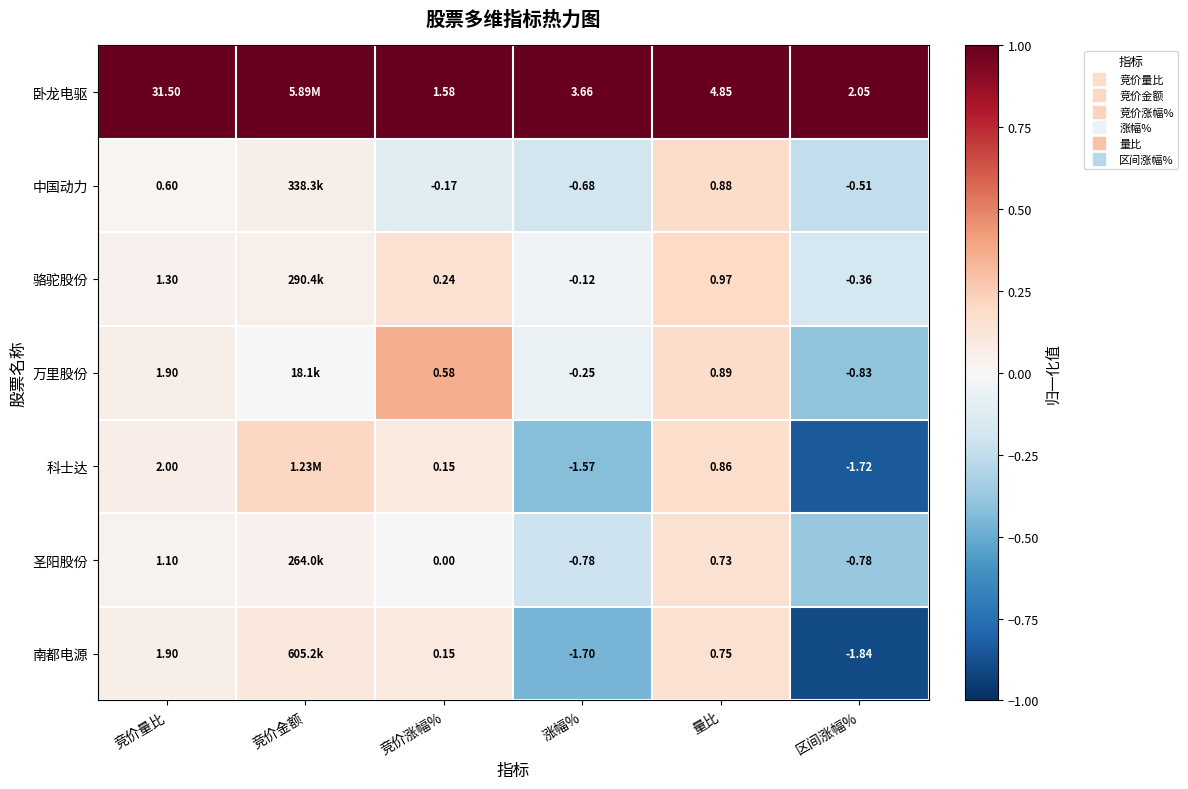

Which category has the highest value across all series?

竞价量比